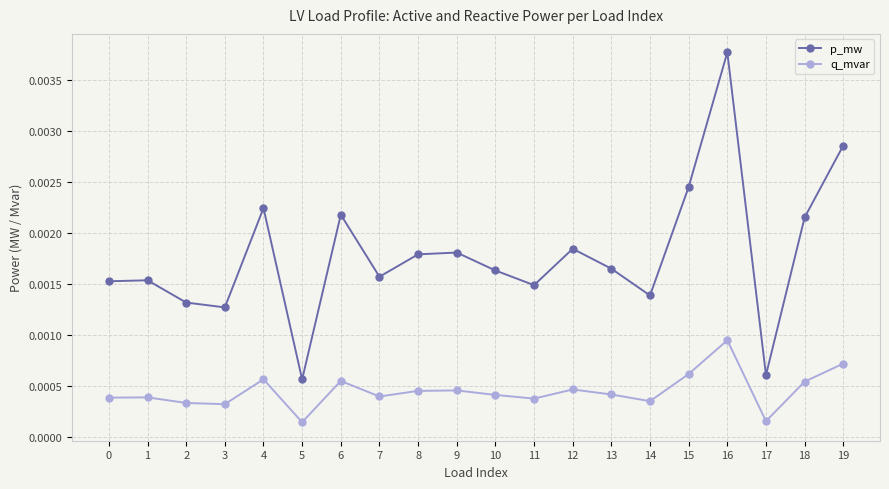

Rank the series at 3 from highest to lowest value.

p_mw, q_mvar